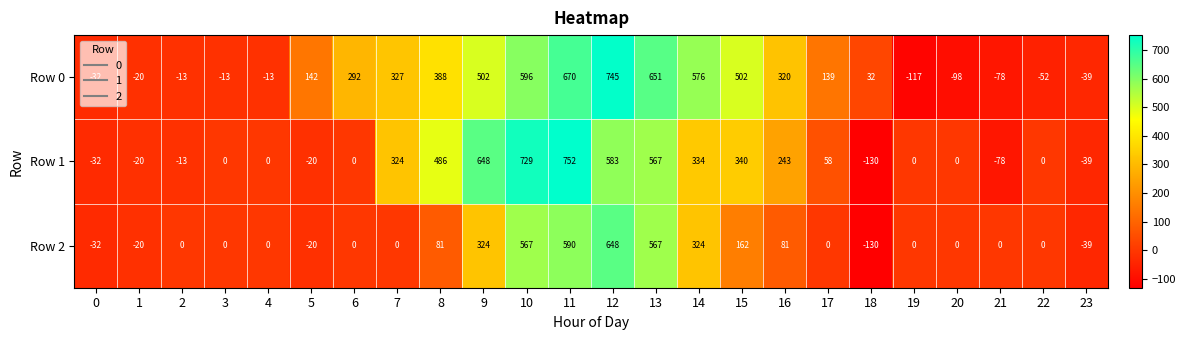

Between 0 and 5, which series saw the biggest shift?

Row 0